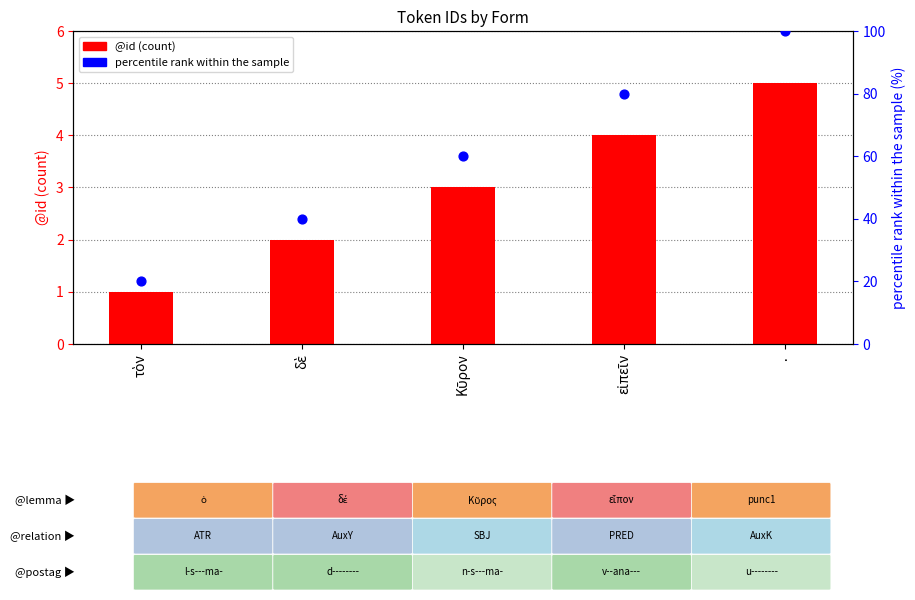

At how many categories does at least one series exceed 51?

3